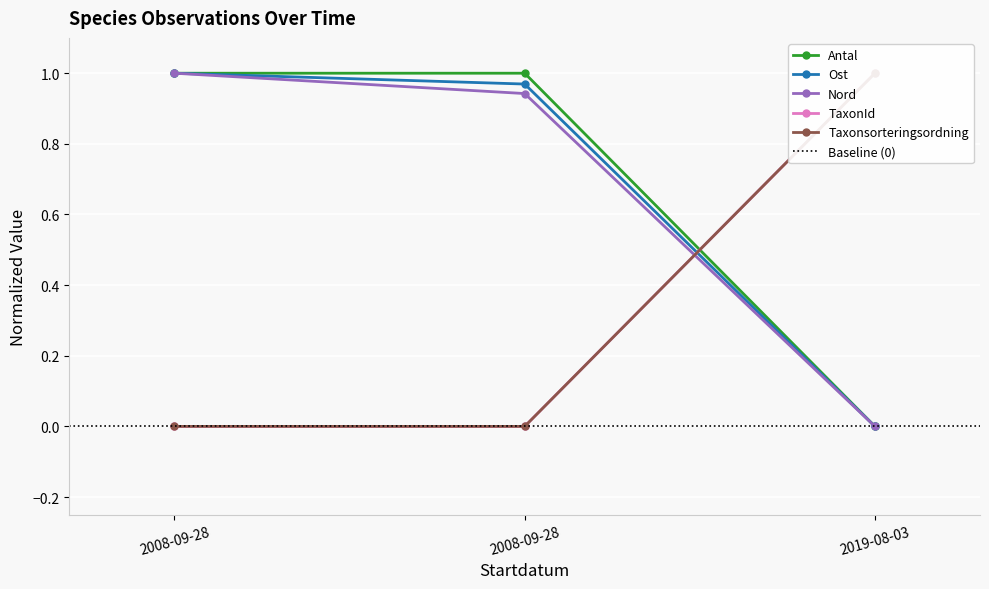

The Nord series shows 0.9 at 2008-09-28. True or false?

True